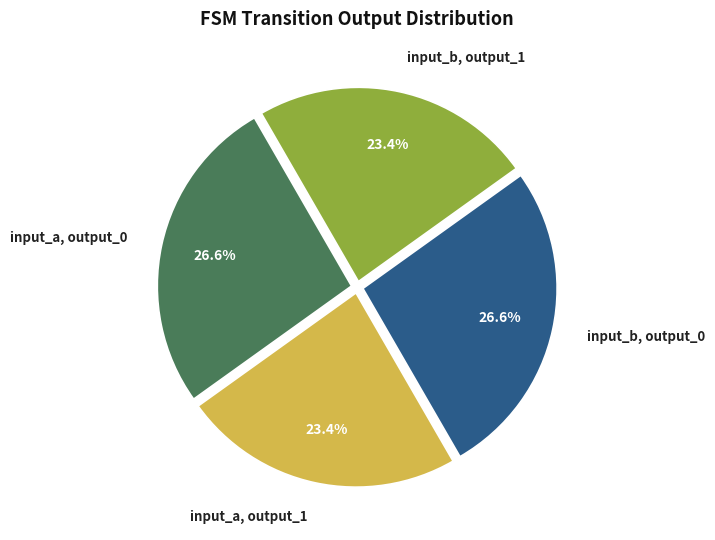

To the nearest percent, what is the average slice percentage?

25%